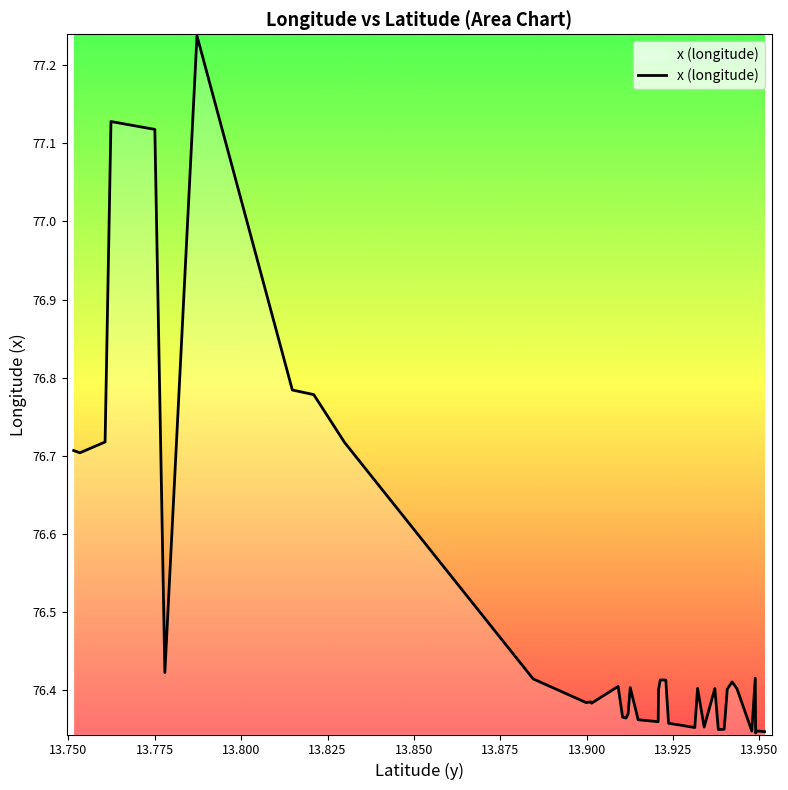

What is the difference between the maximum and minimum values?

0.9